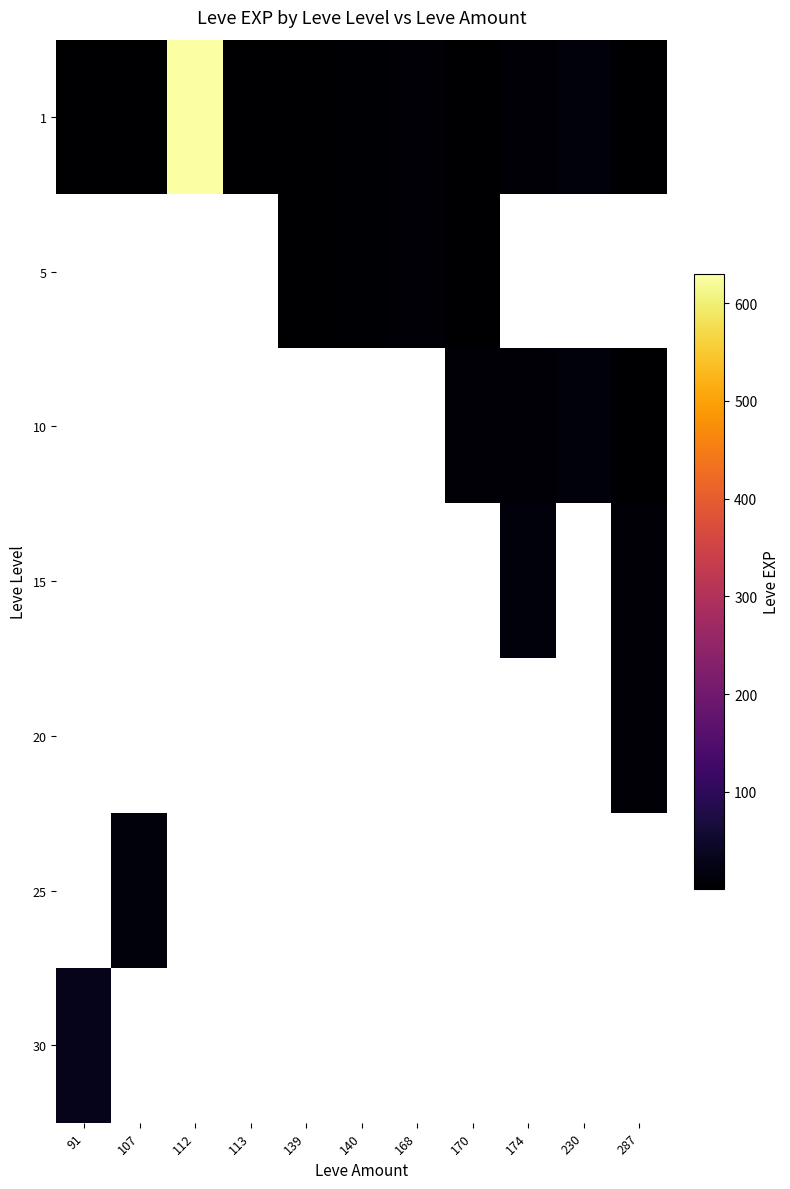

What is the difference between the 1 values at 170 and 113?

2.0